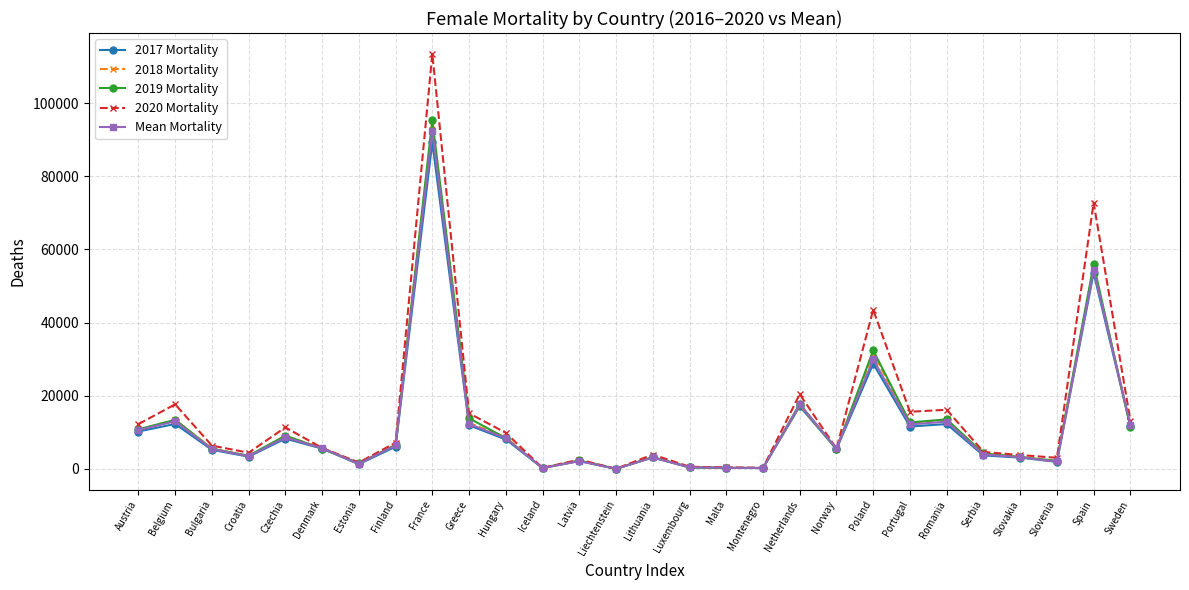

How many data points in 2019 Mortality are less than 5558?

14